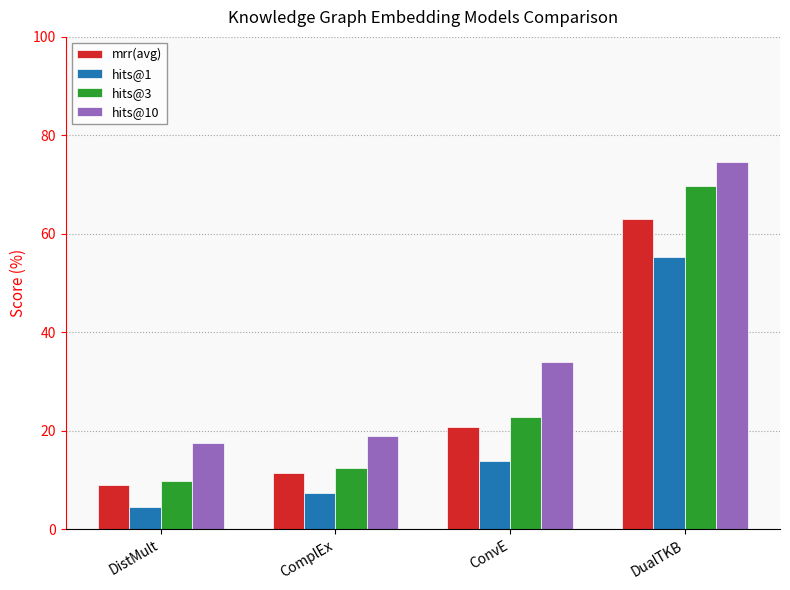

Where does the mrr(avg) series first go above 20?

ConvE